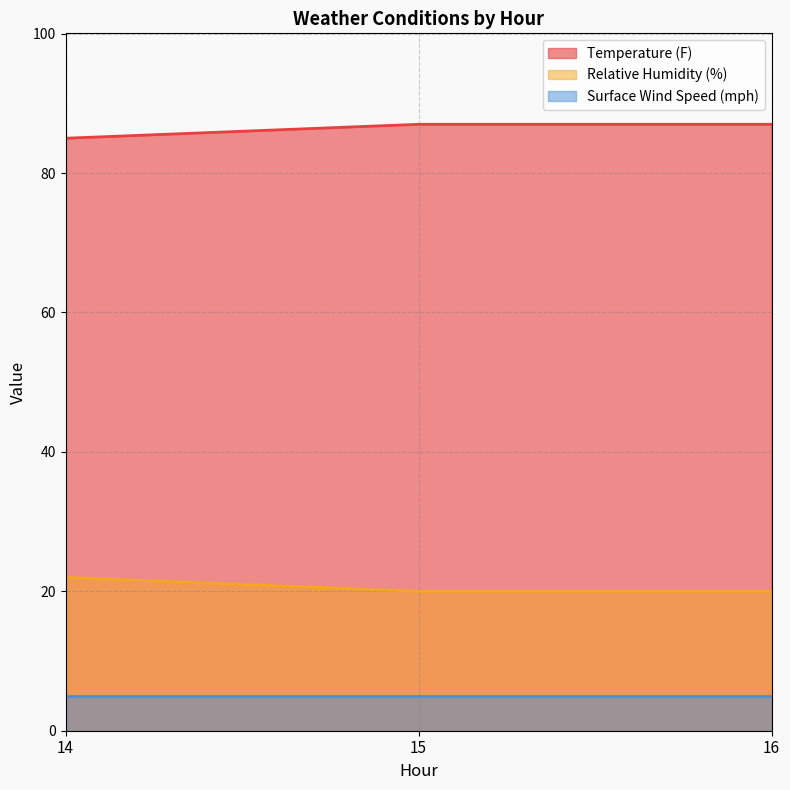

The Temperature (F) series shows 87 at 15. True or false?

True